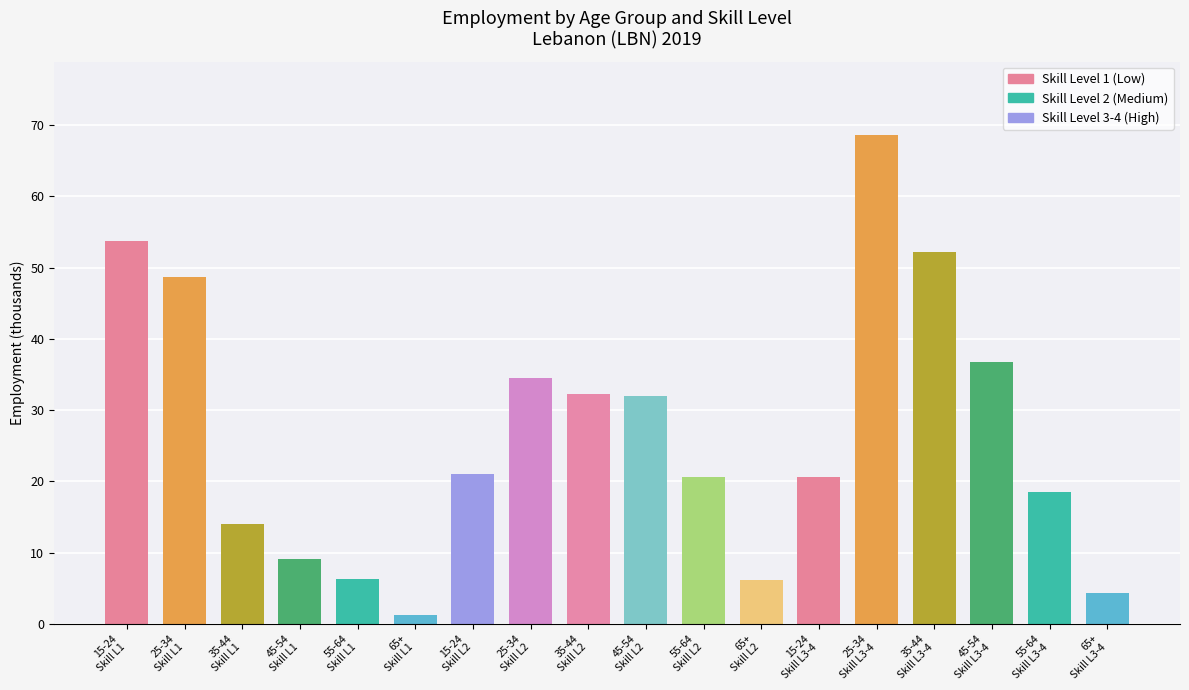

Which label corresponds to the smallest value in the chart?

65+
Skill L1